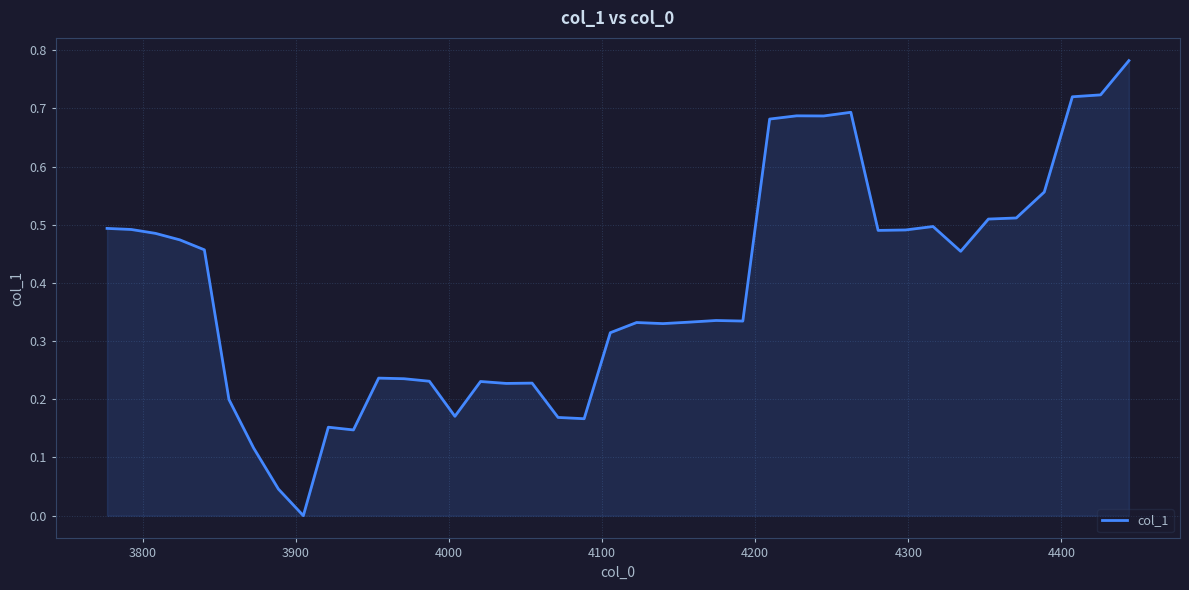

How many lines are shown in the chart?

1